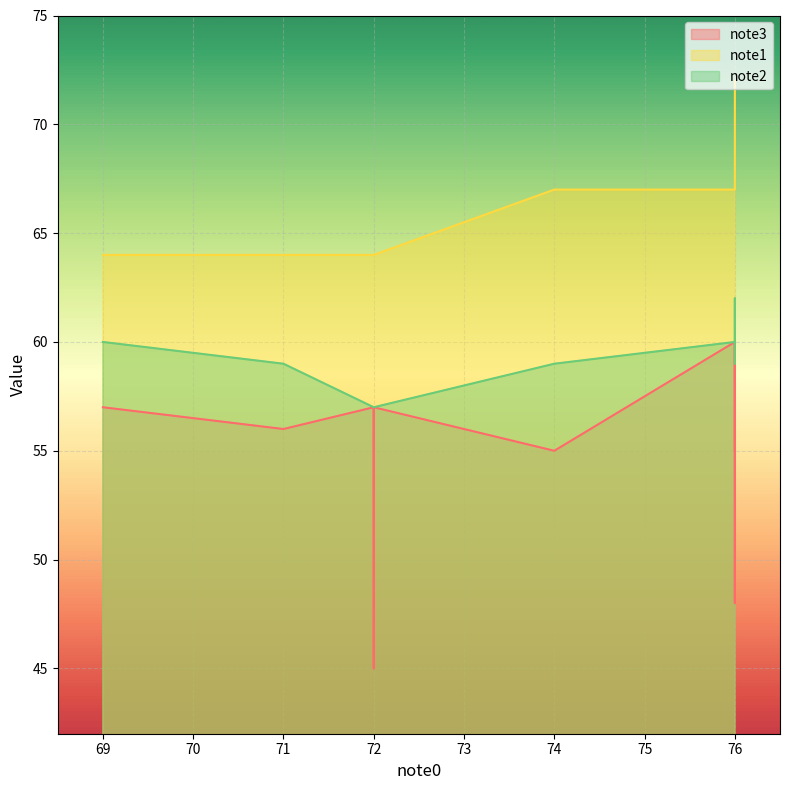

Which series changed the most between 72 and 76?

note3